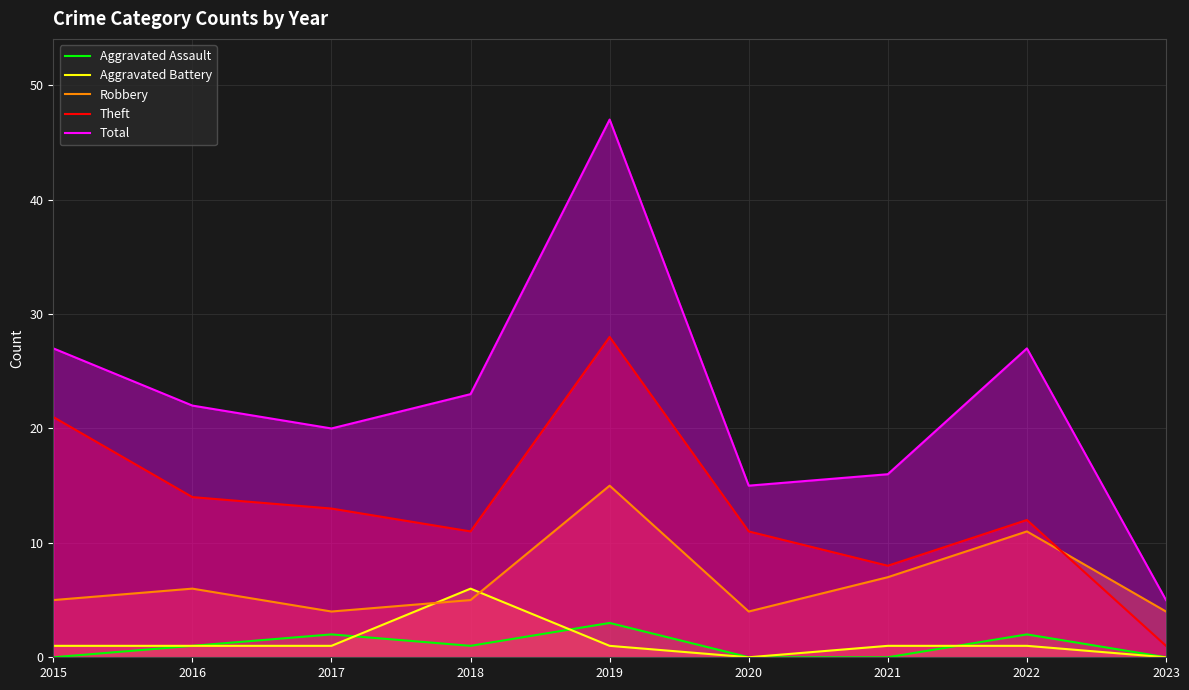

Is the value of Theft at 2016 greater than the value of Aggravated Assault at 2016?

Yes